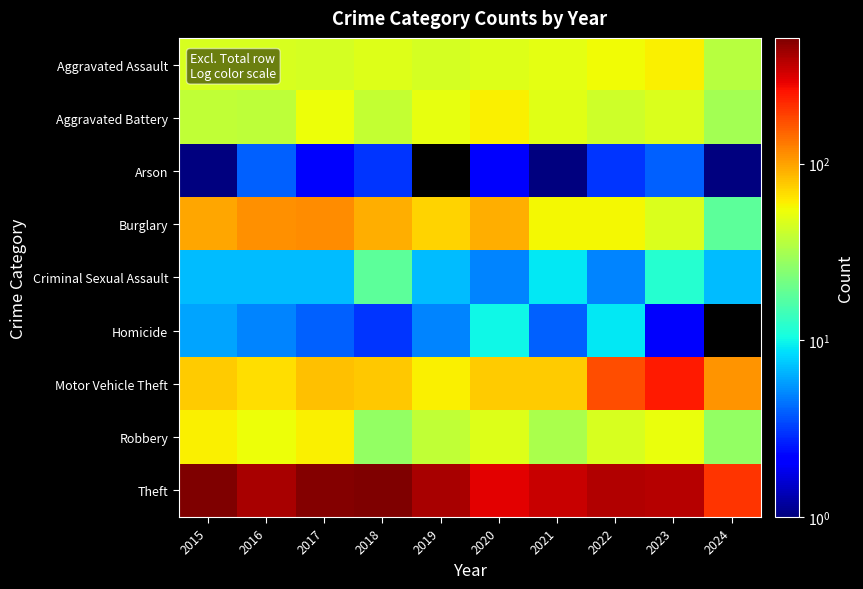

True or false: Aggravated Assault has a value of 63.2 at 2016.

False